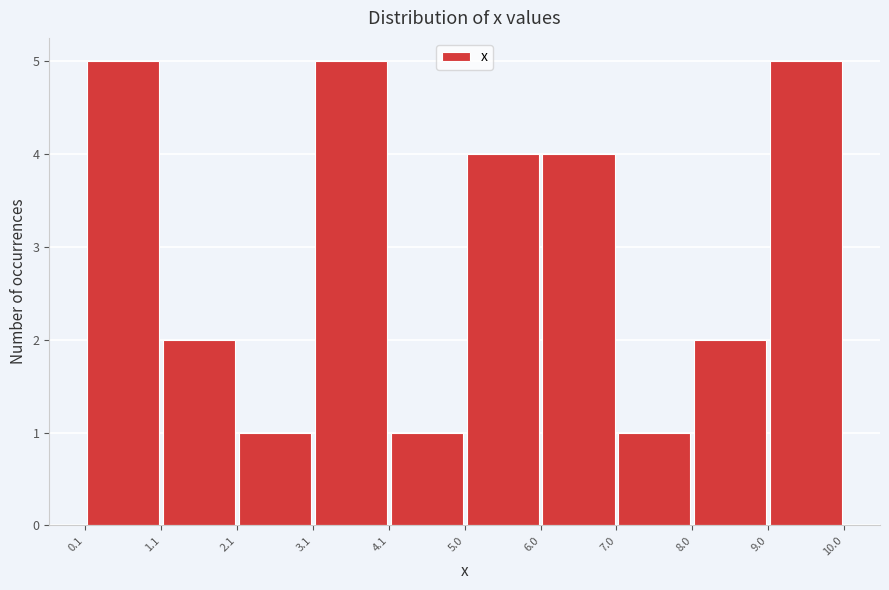

Reading left to right, list every bar in this chart as the range it spans on the x-axis followed by its height. The values are not printed on the chart, so give them approximately, as read against the axis.

0.1 to 1.1: 5
1.1 to 2.1: 2
2.1 to 3.1: 1
3.1 to 4.1: 5
4.1 to 5.0: 1
5.0 to 6.0: 4
6.0 to 7.0: 4
7.0 to 8.0: 1
8.0 to 9.0: 2
9.0 to 10.0: 5